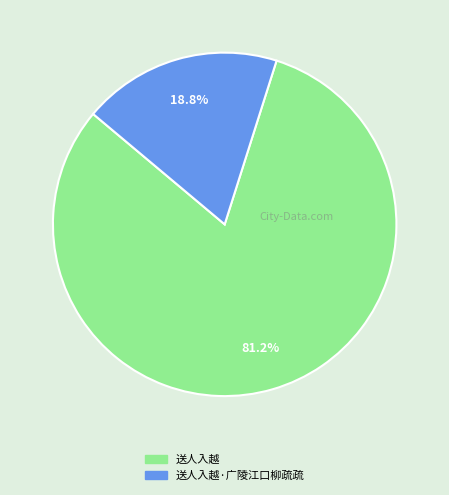

Does any single category account for the majority?

Yes